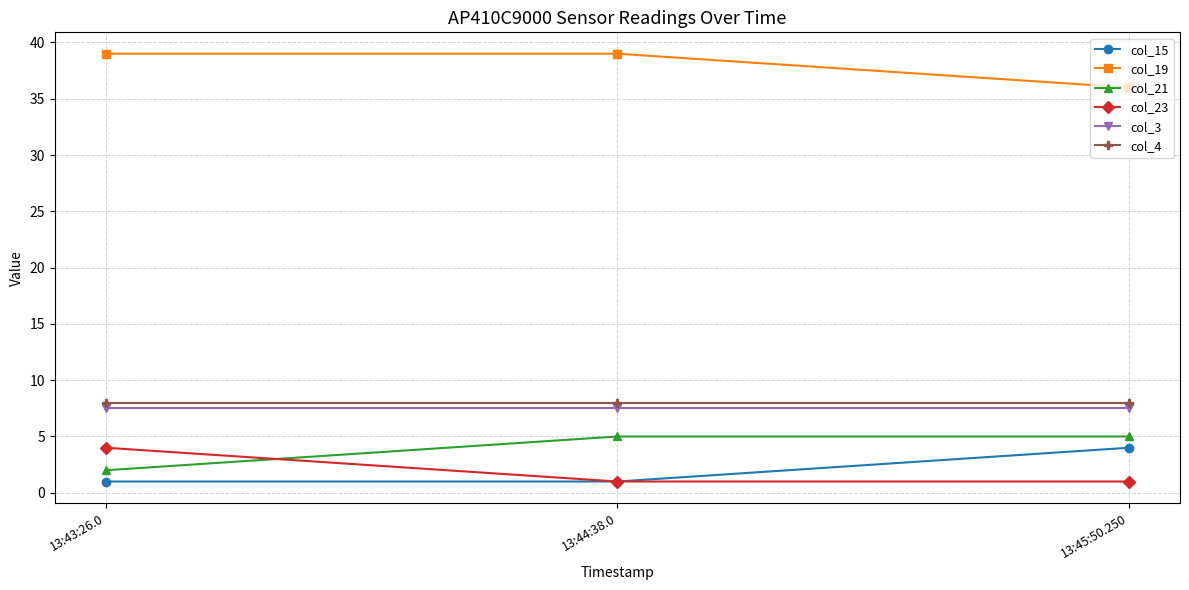

The value of col_19 at 13:45:50.250 is 36.0. True or false?

True